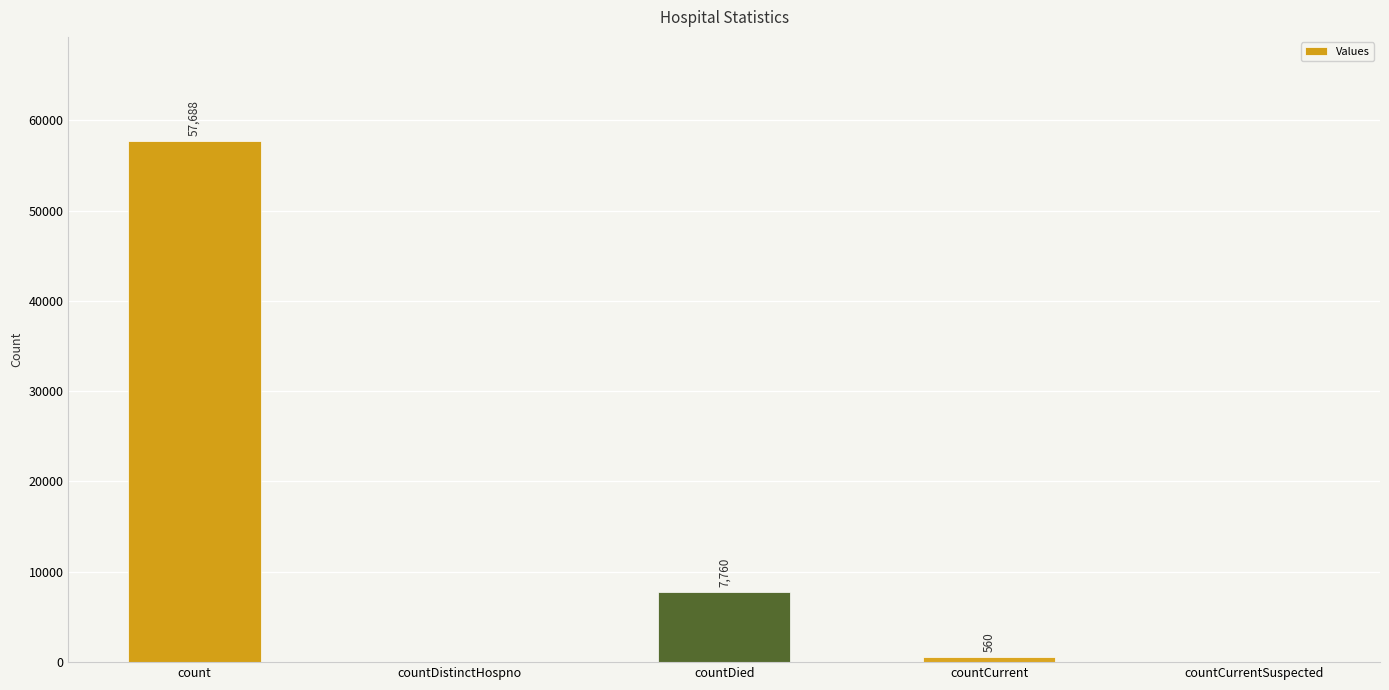

Reading left to right, list all the values displayed in this chart.

count=57688	countDistinctHospno=0	countDied=7760	countCurrent=560	countCurrentSuspected=0